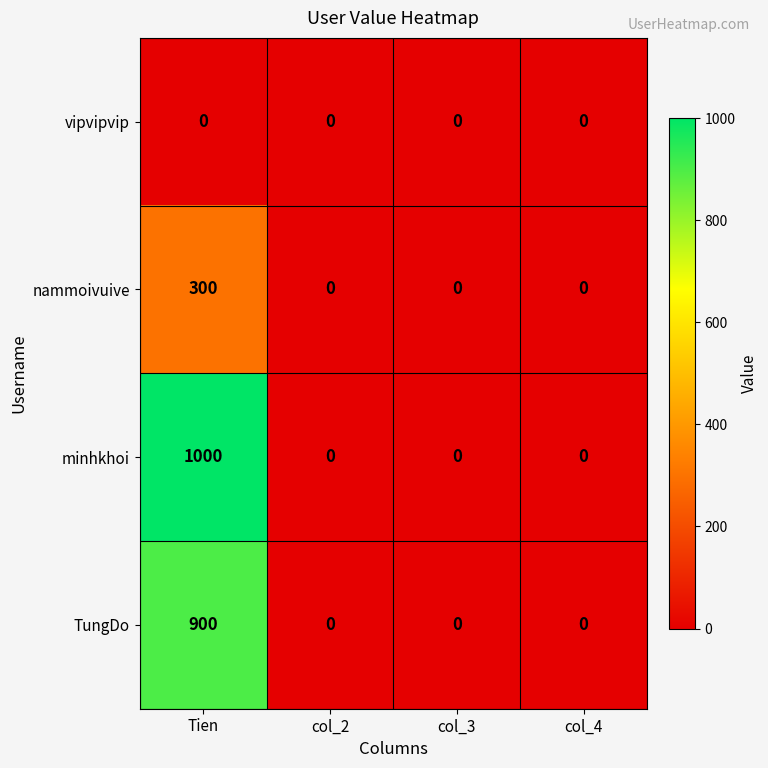

Reading left to right, what are all the values shown in this chart?

vipvipvip: Tien=0	col_2=0	col_3=0	col_4=0
nammoivuive: Tien=300	col_2=0	col_3=0	col_4=0
minhkhoi: Tien=1000	col_2=0	col_3=0	col_4=0
TungDo: Tien=900	col_2=0	col_3=0	col_4=0